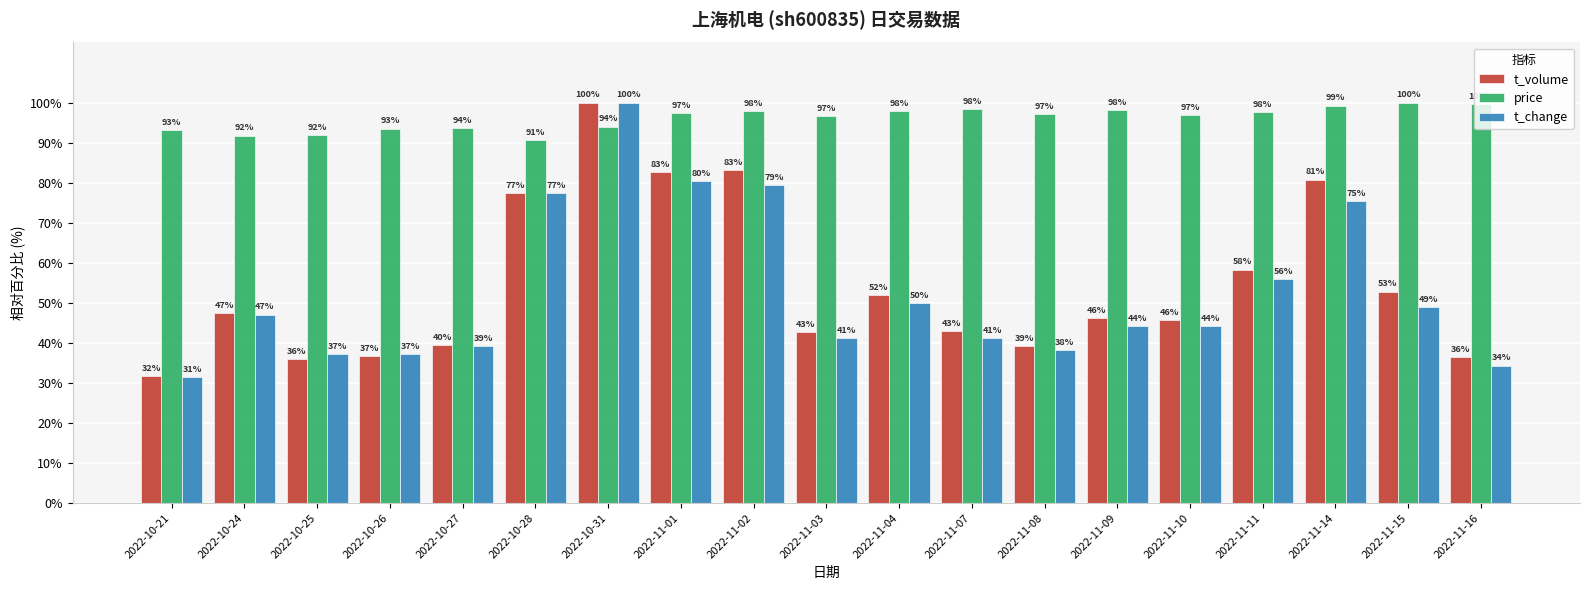

What is the average value of the price series?

96.1